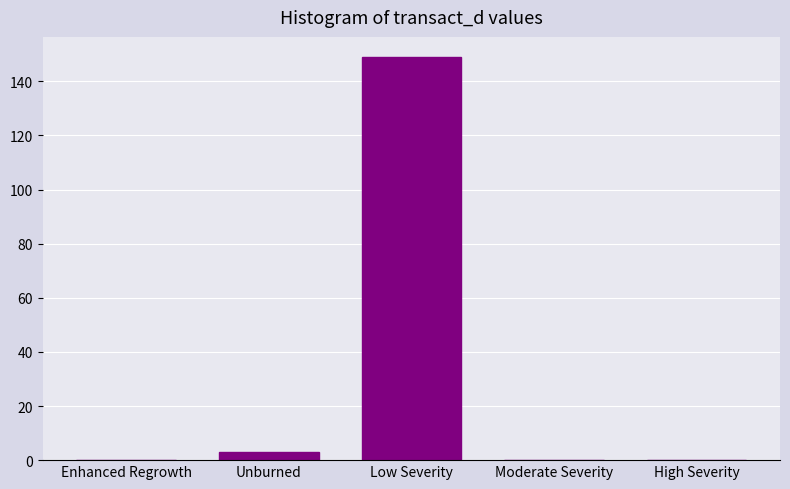

Reading left to right, list all the values displayed in this chart.

Enhanced Regrowth=0	Unburned=3	Low Severity=149	Moderate Severity=0	High Severity=0